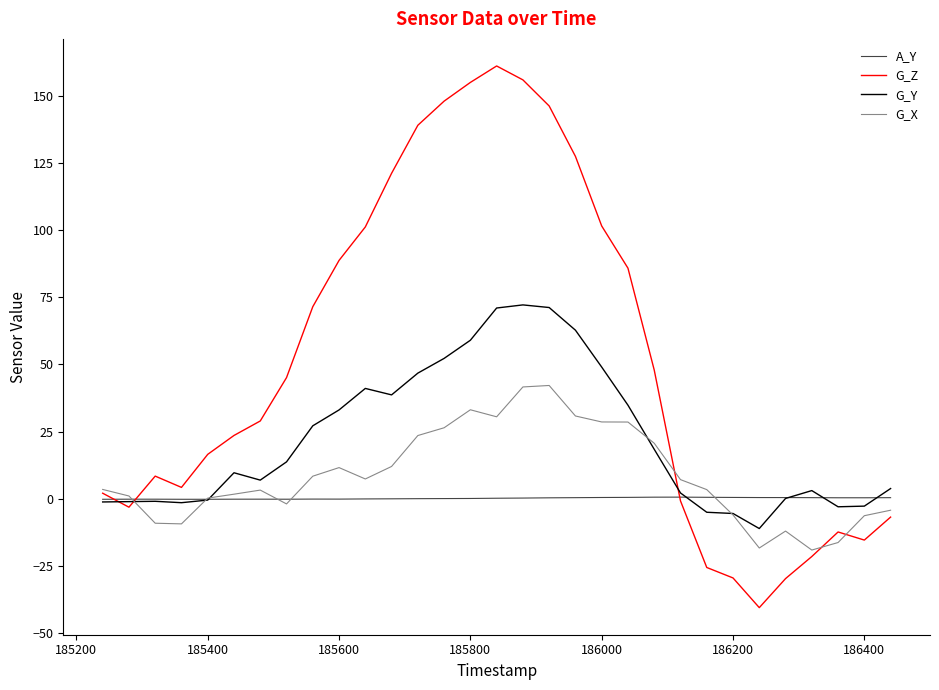

Which series has the largest range (max minus min)?

G_Z